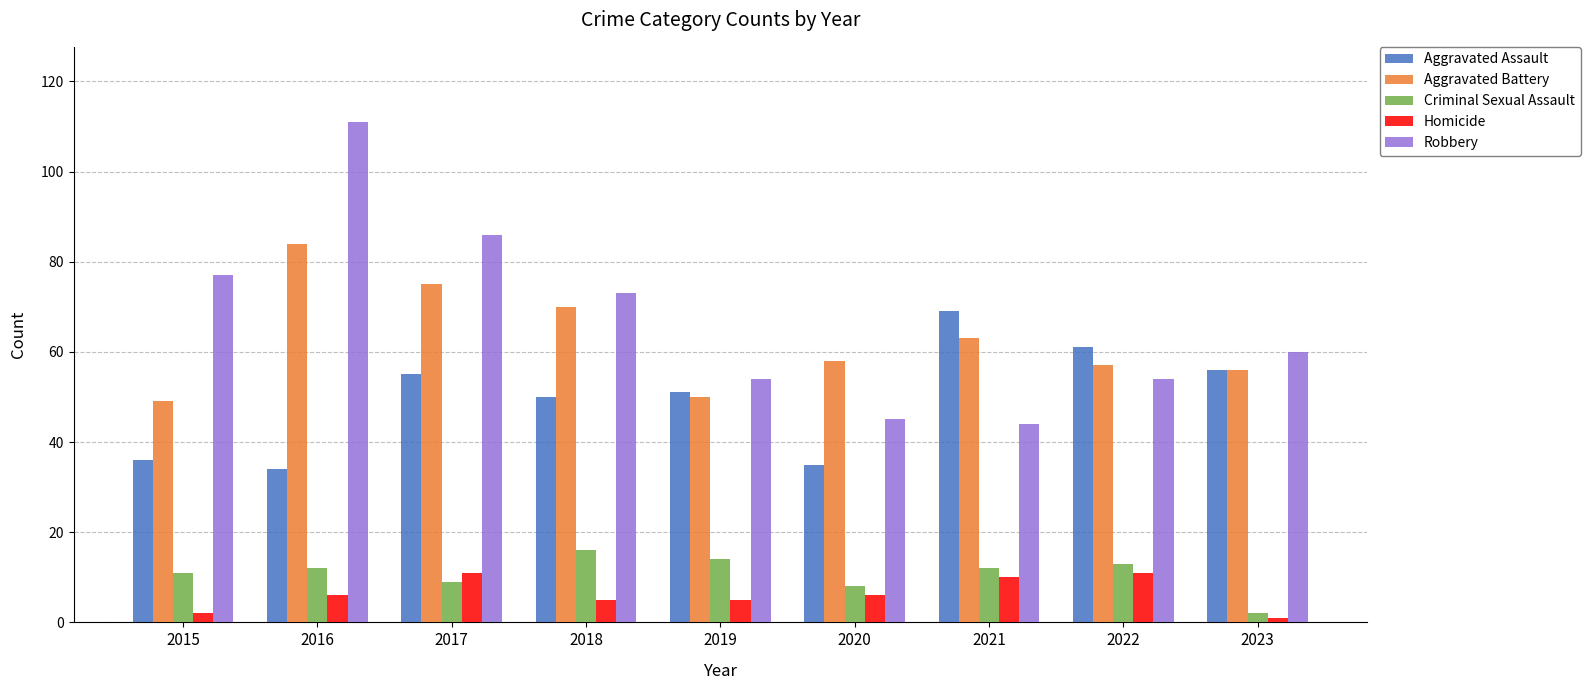

What are all the series names shown in the legend?

Aggravated Assault, Aggravated Battery, Criminal Sexual Assault, Homicide, Robbery